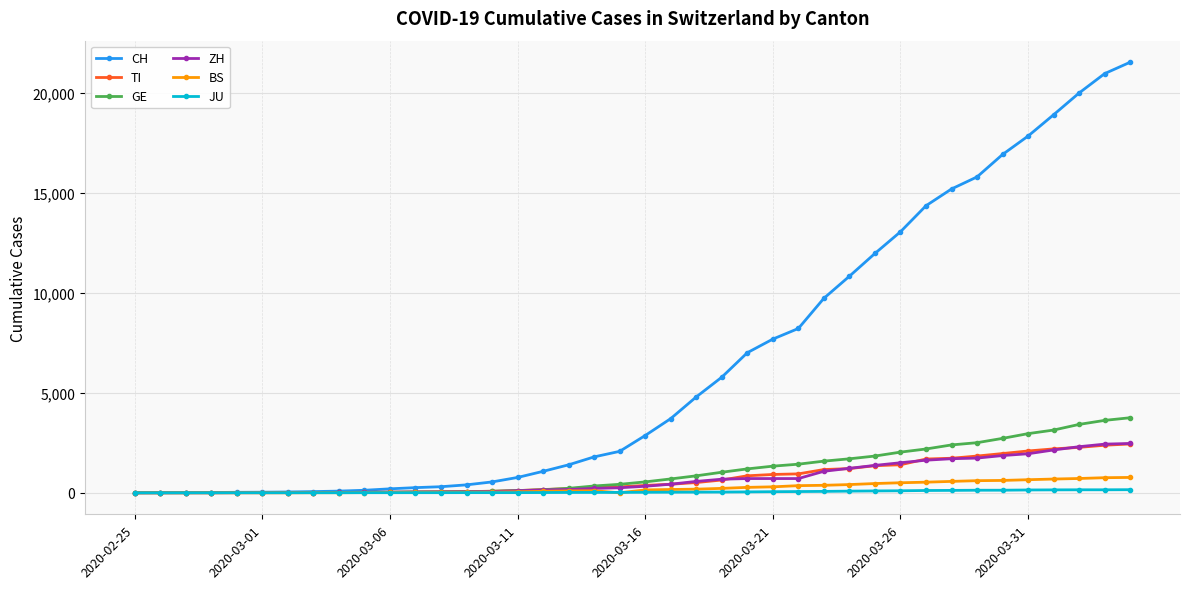

How many distinct data groups are displayed?

6